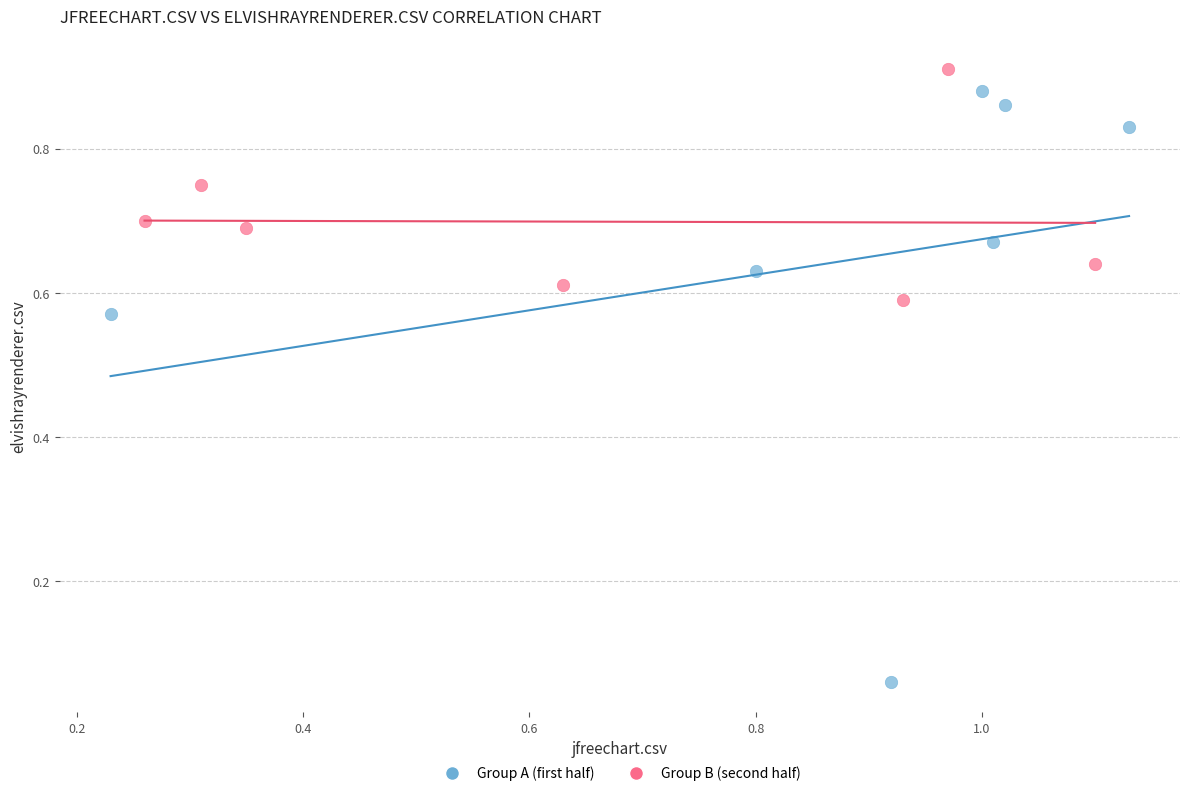

Which series reaches the minimum Y coordinate?

Group A (first half)